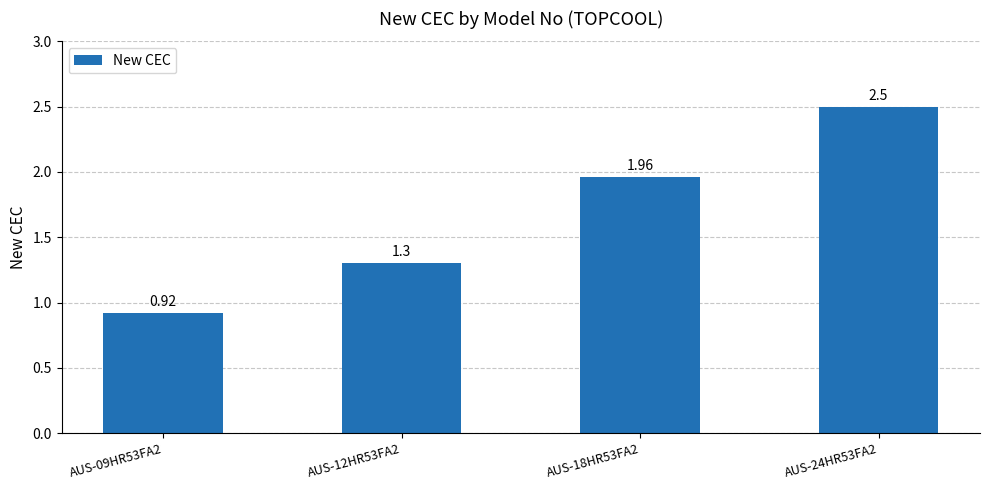

List the labels in order of value, largest first.

AUS-24HR53FA2, AUS-18HR53FA2, AUS-12HR53FA2, AUS-09HR53FA2